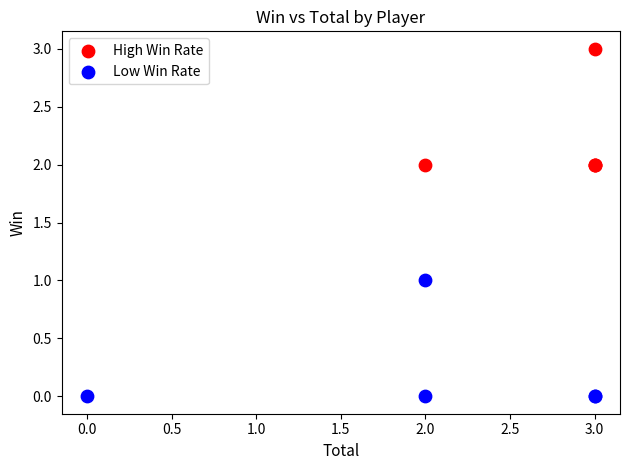

What are all the series names shown in the legend?

High Win Rate, Low Win Rate